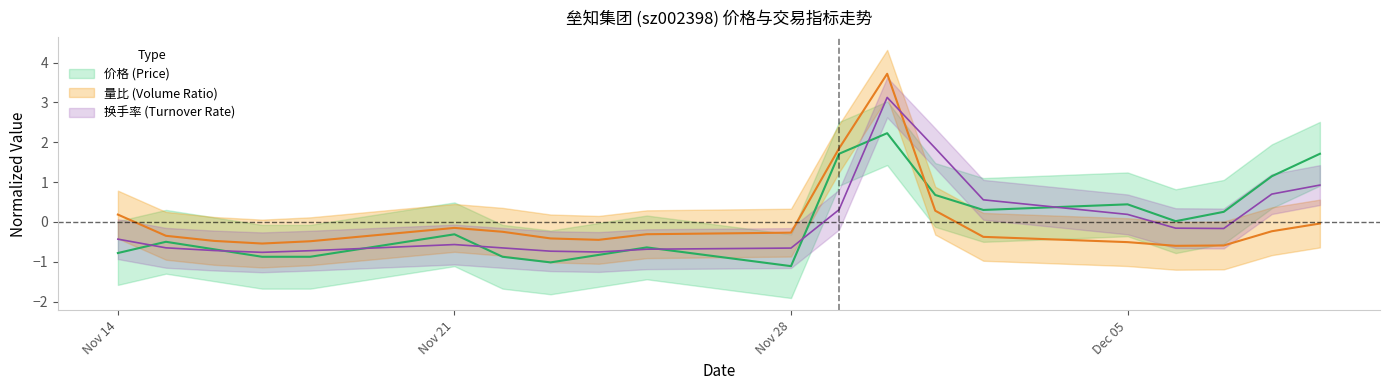

Rank the categories by 价格 value from highest to lowest.

2022-11-30, 2022-11-29, 2022-12-09, 2022-12-08, 2022-12-01, 2022-12-05, 2022-12-02, 2022-12-07, 2022-12-06, 2022-11-21, 2022-11-15, 2022-11-25, 2022-11-16, 2022-11-14, 2022-11-24, 2022-11-17, 2022-11-18, 2022-11-22, 2022-11-23, 2022-11-28